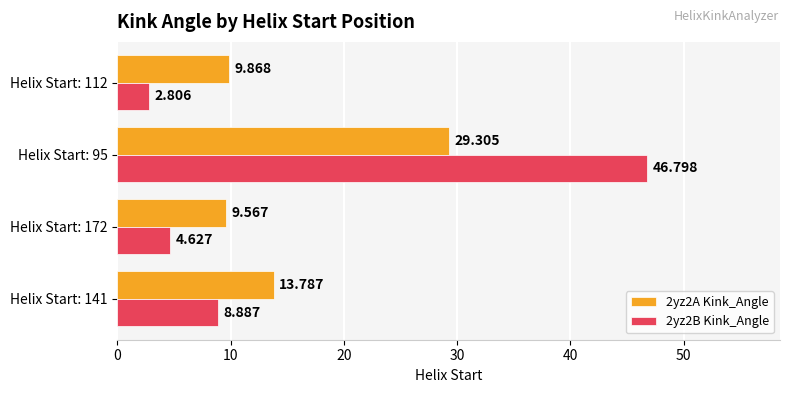

What are all the series names shown in the legend?

2yz2A Kink_Angle, 2yz2B Kink_Angle